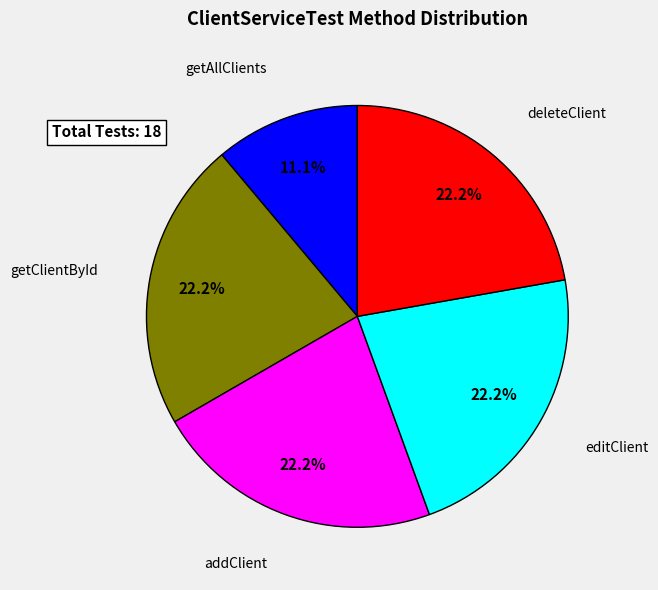

What is the smallest slice in the pie chart?

getAllClients